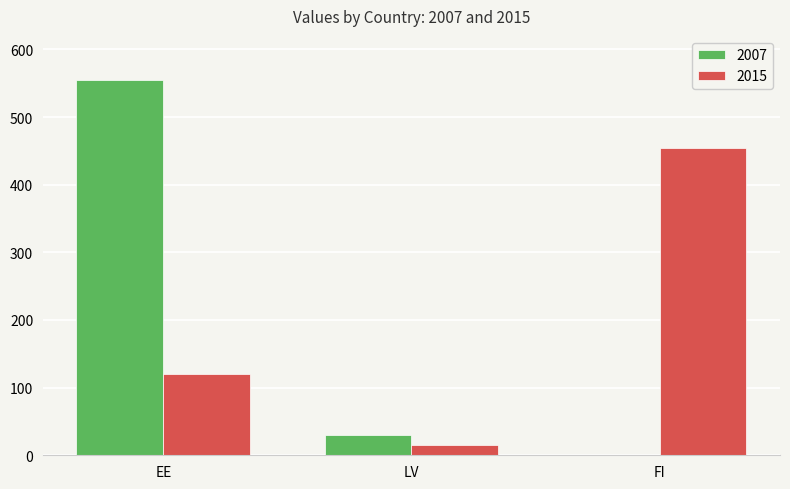

Which category has the highest value in the 2015 series?

FI